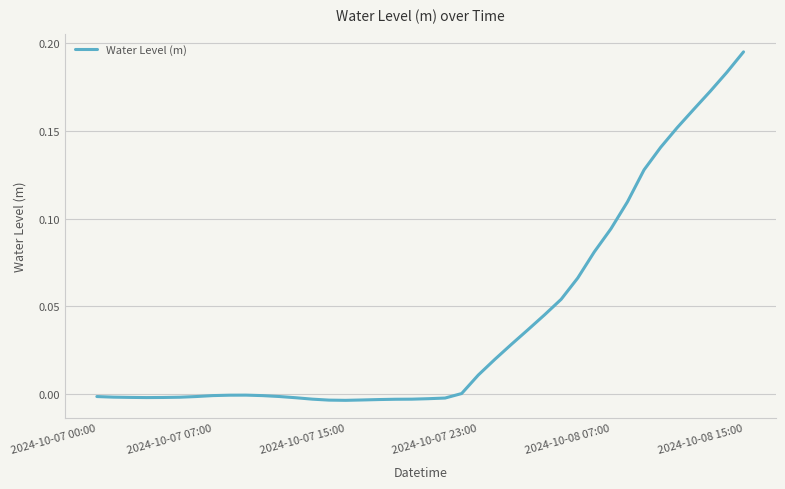

Does the chart display data point markers on the line(s)?

No